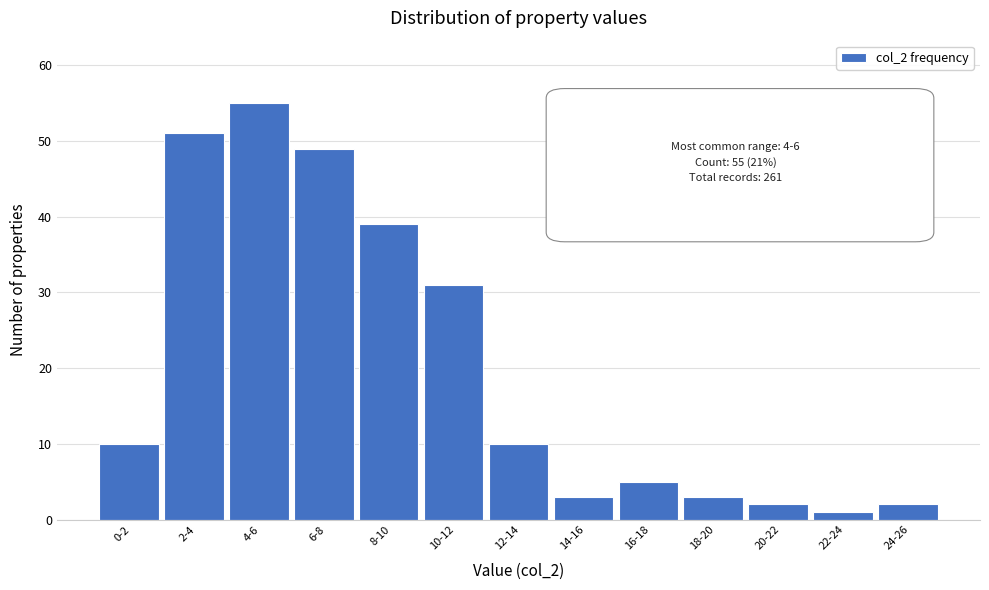

Reading right to left, list all the values displayed in this chart.

24-26=2	22-24=1	20-22=2	18-20=3	16-18=5	14-16=3	12-14=10	10-12=31	8-10=39	6-8=49	4-6=55	2-4=51	0-2=10